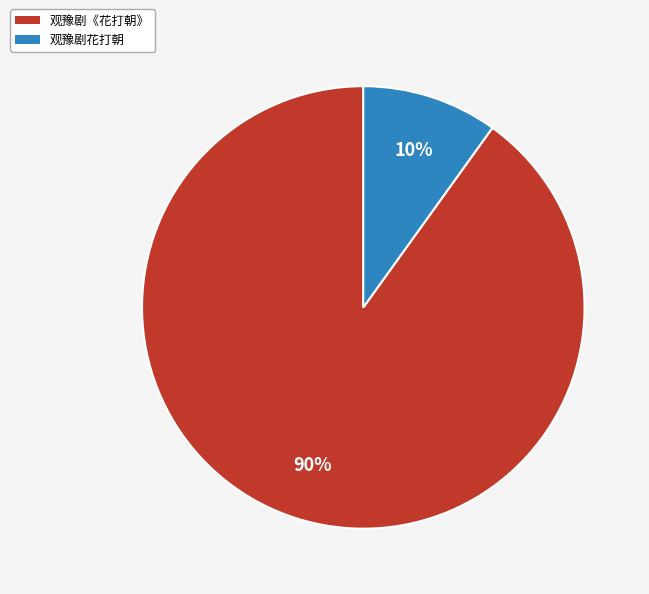

To the nearest percent, what percentage of the pie is 观豫剧花打朝?

10%